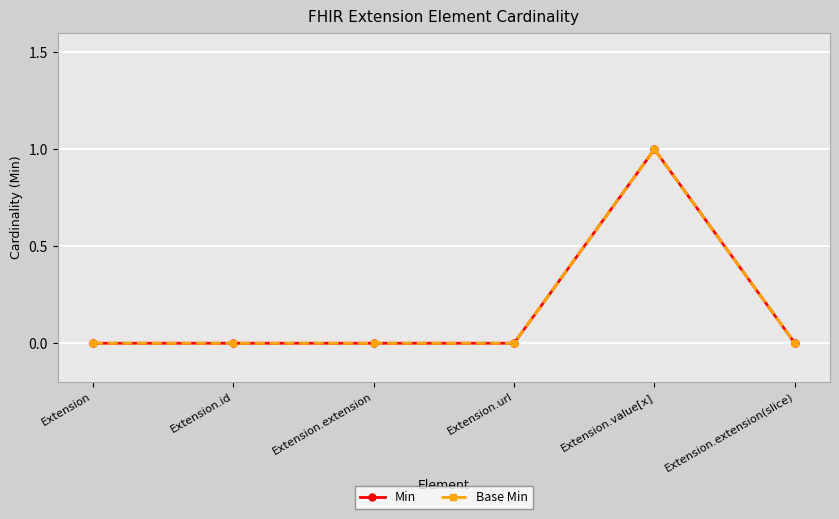

What is the label of the 5th point from the right?

Extension.id